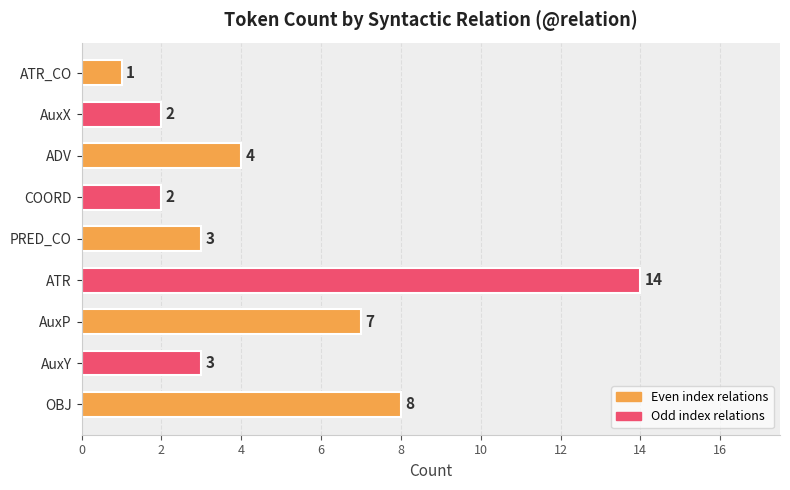

How many series are shown in this chart?

1